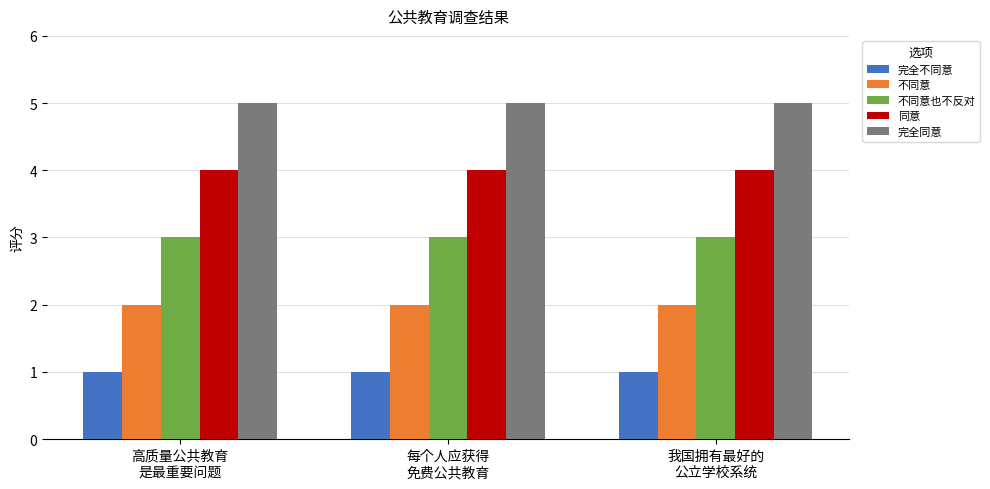

Rank the series at 我国拥有最好的
公立学校系统 from highest to lowest value.

完全同意, 同意, 不同意也不反对, 不同意, 完全不同意